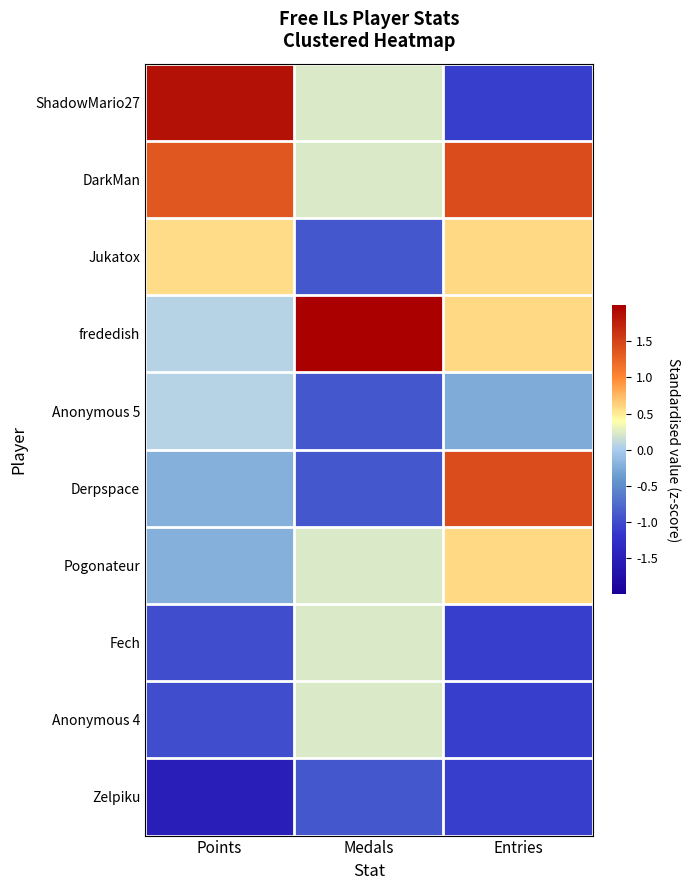

Between Medals and Entries, which is larger?

Medals